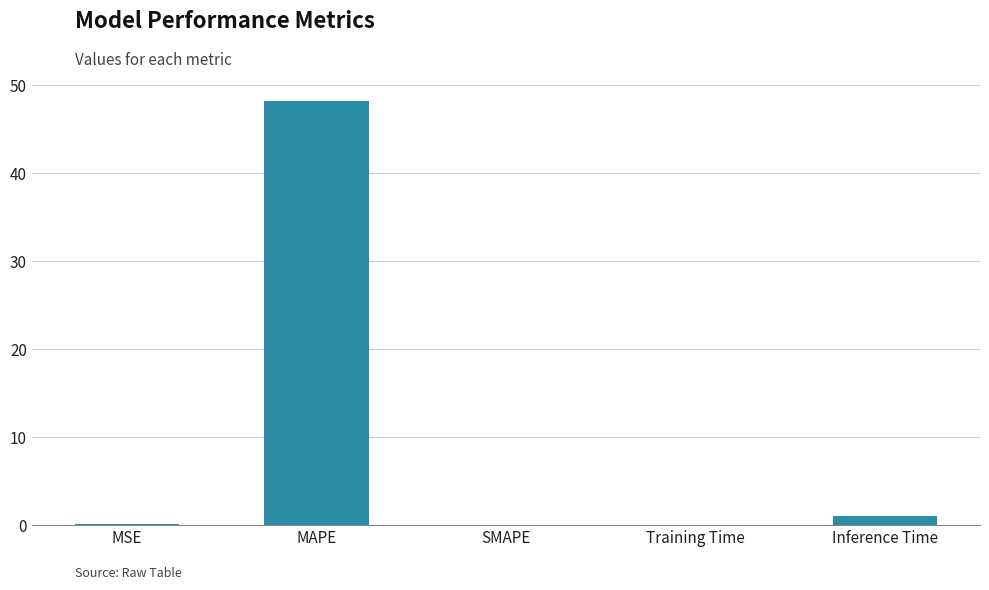

The value at SMAPE is -16.7. True or false?

False